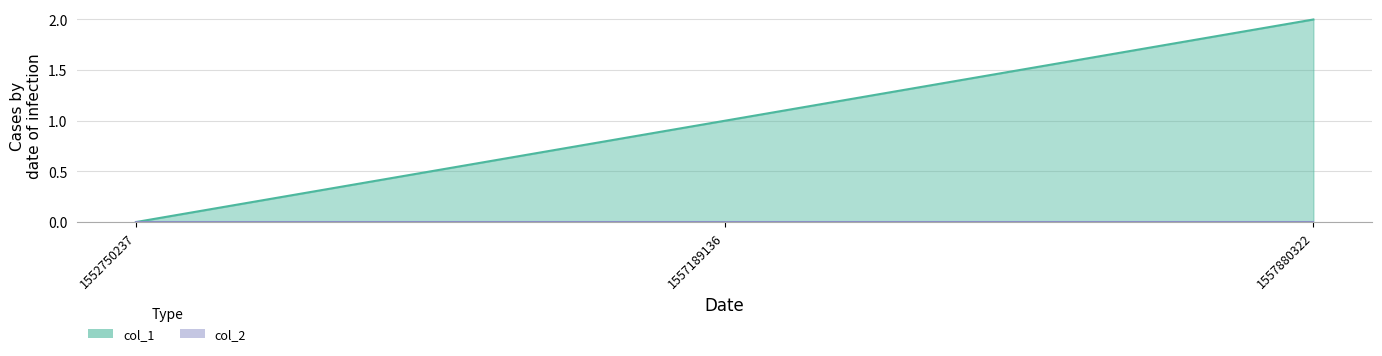

Rank the categories by value from lowest to highest.

1552750237, 1557189136, 1557880322